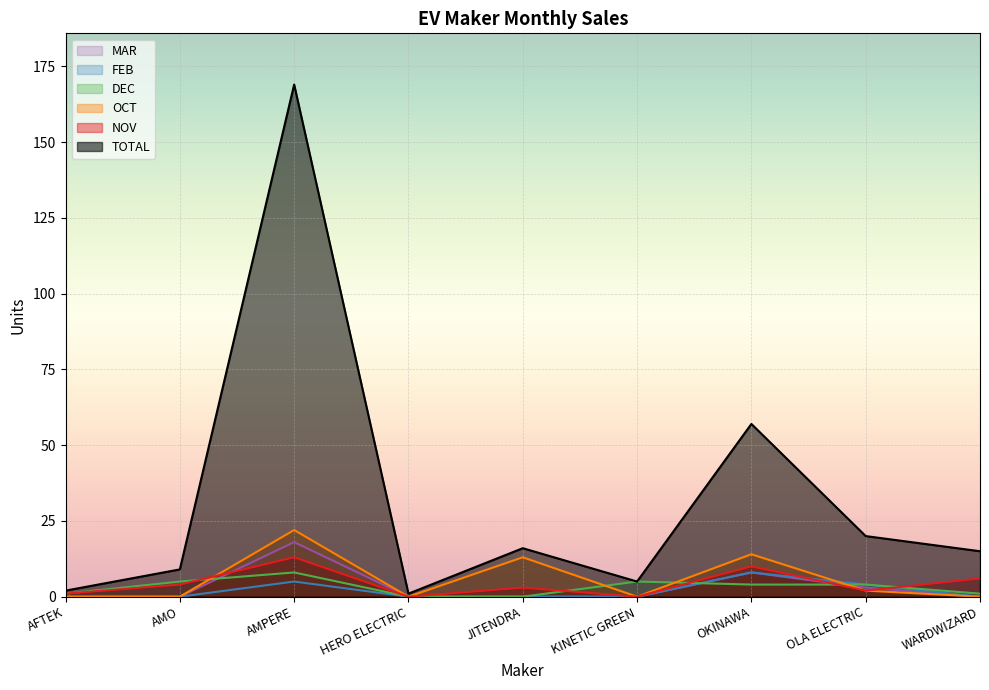

Does the chart display data point markers on the line(s)?

No